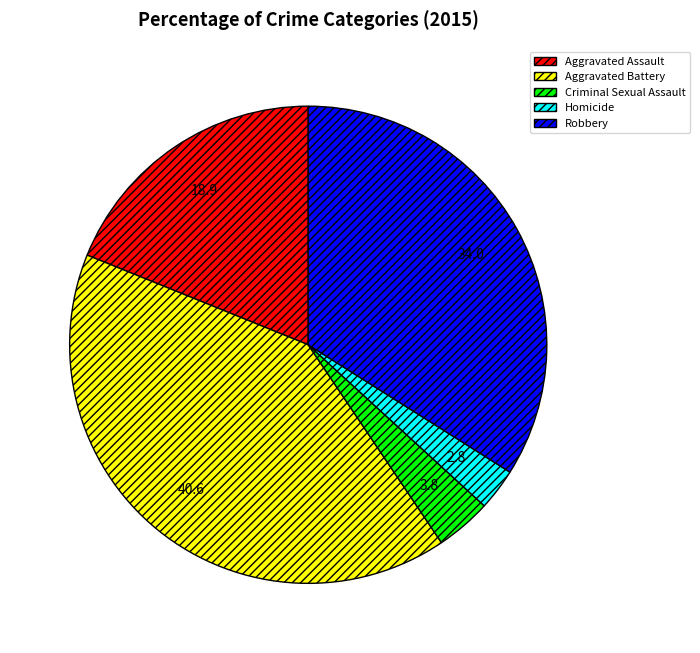

Which category has the biggest portion of the pie?

Aggravated Battery